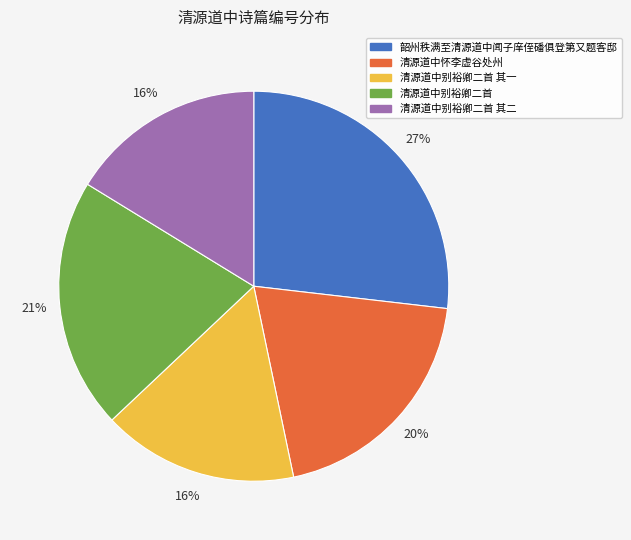

To the nearest percent, what is the average slice percentage?

20%